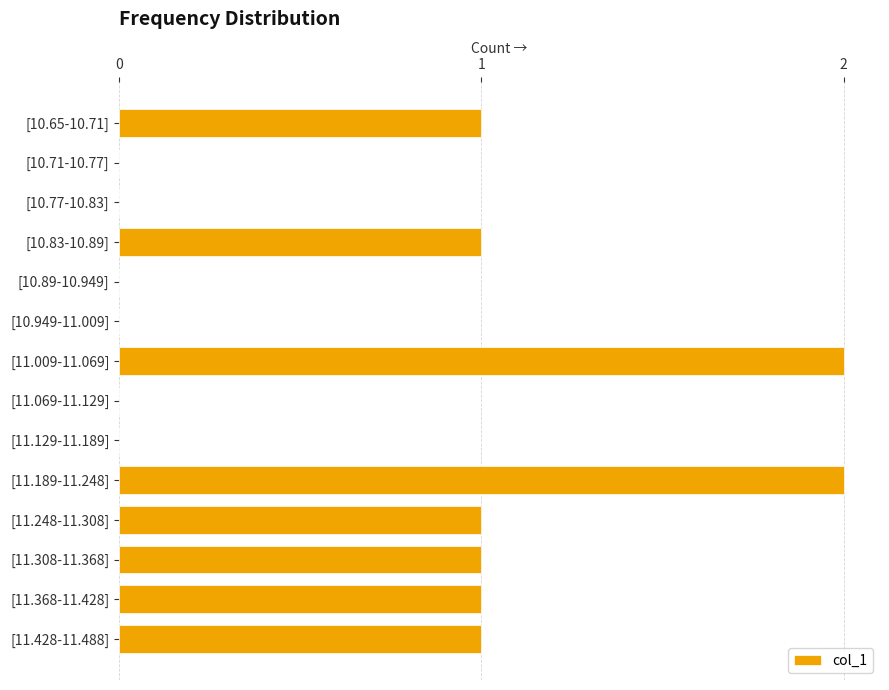

What is the sum of all values?

10